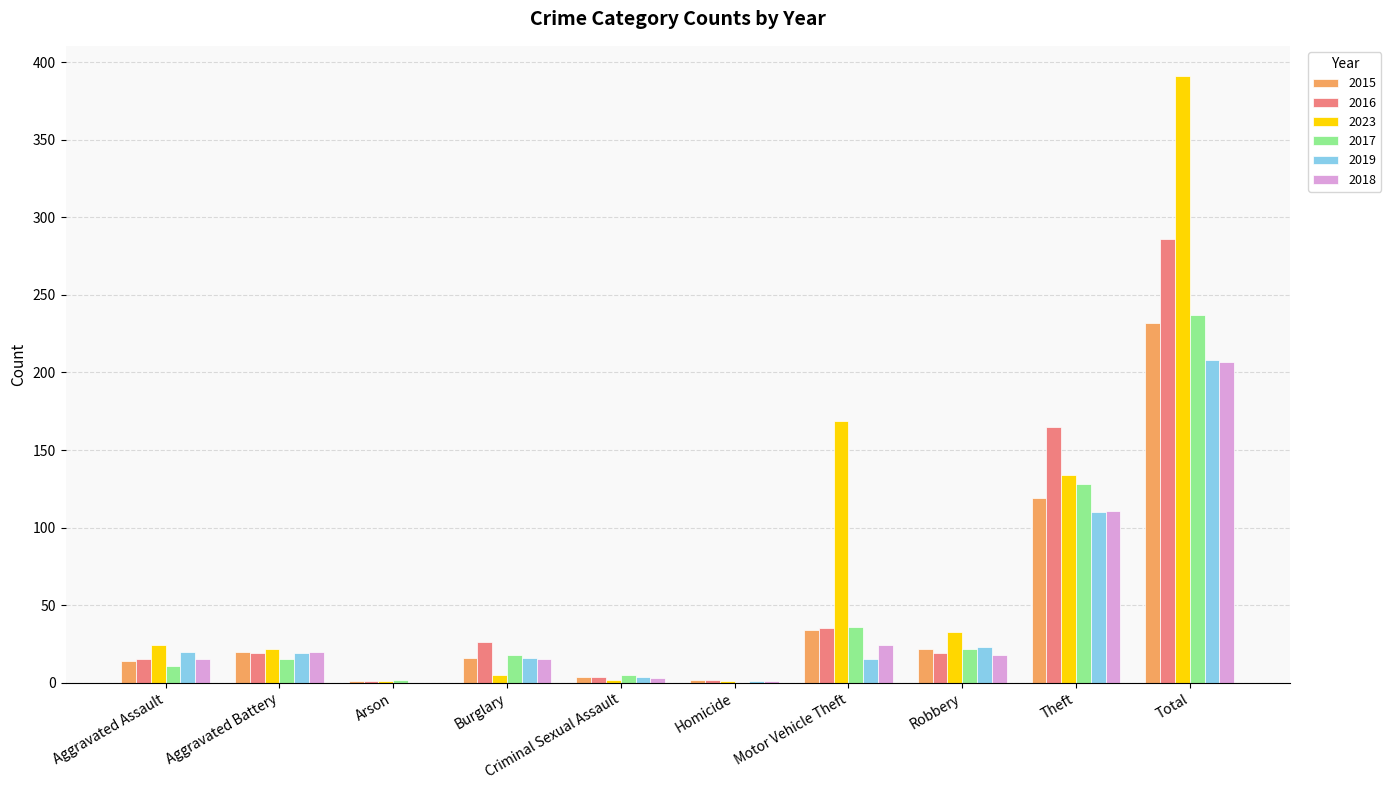

Where is 2018 nearest to the value 103?

Theft